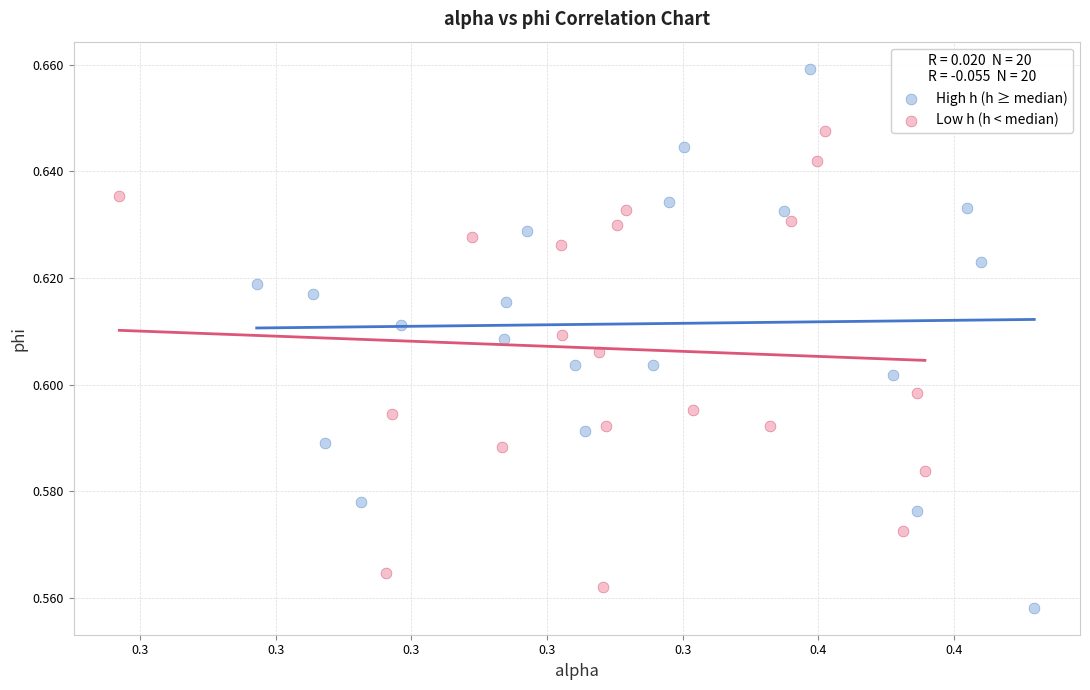

What are all the series names shown in the legend?

High h (h ≥ median), Low h (h < median)